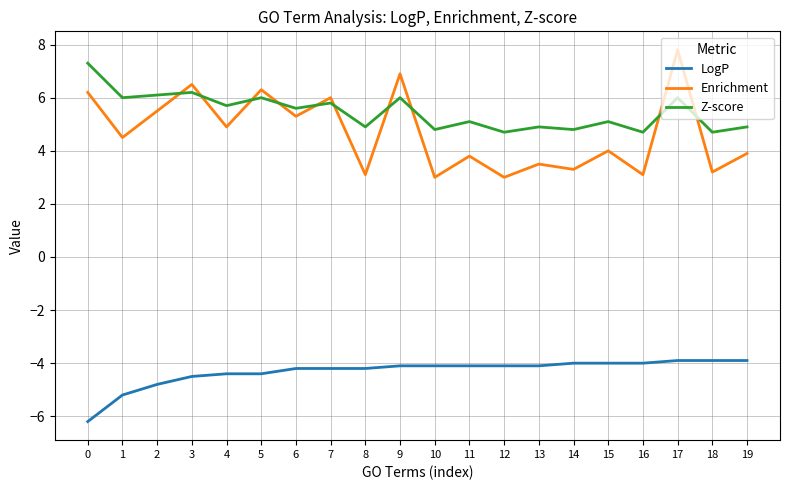

Rank the series by their maximum value, from lowest to highest.

LogP, Z-score, Enrichment